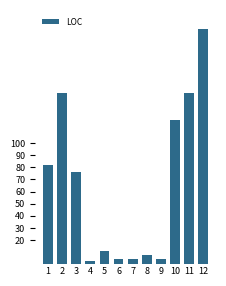

What is the maximum value shown in the chart?

194